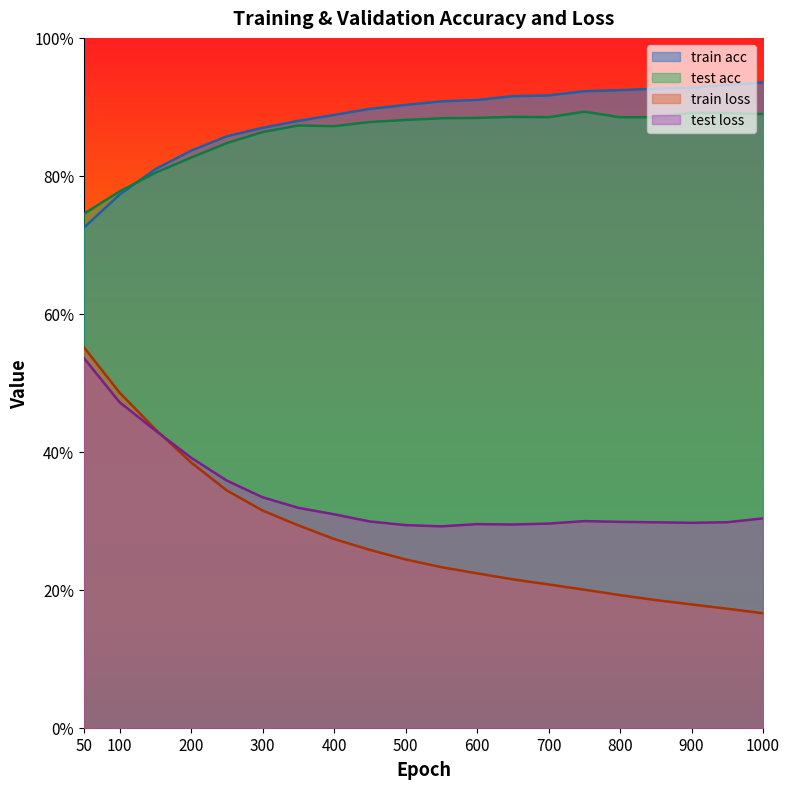

At 650, list the series in order from largest to smallest.

train acc, test acc, test loss, train loss